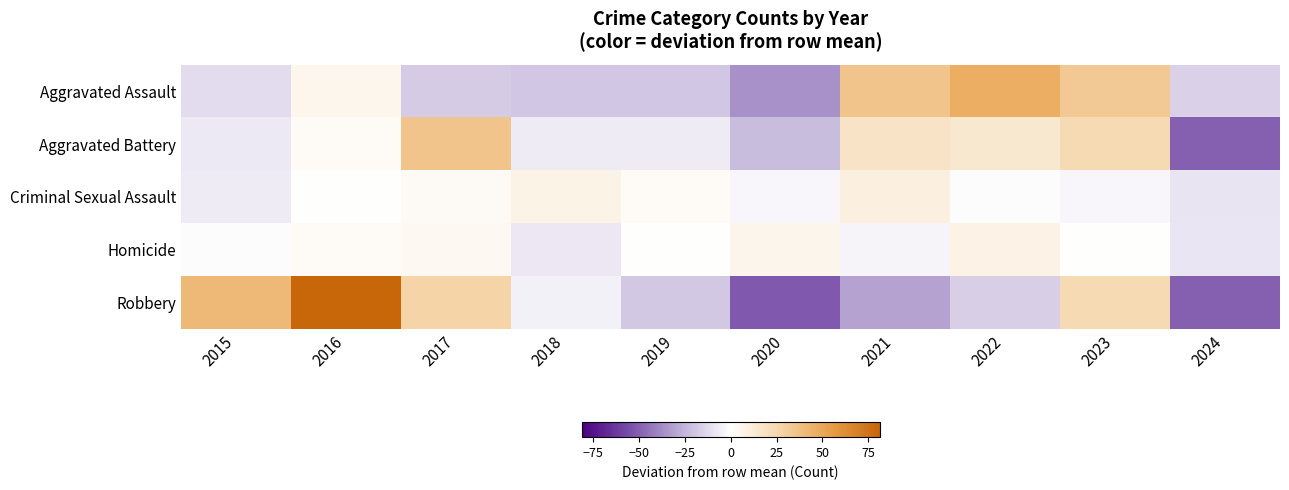

Reading left to right, what are all the values shown in this chart?

Aggravated Assault: 2015=-11.6	2016=5.4	2017=-17.6	2018=-19.6	2019=-19.6	2020=-35.6	2021=35.4	2022=46.4	2023=32.4	2024=-15.6
Aggravated Battery: 2015=-7.6	2016=2.4	2017=35.4	2018=-6.6	2019=-6.6	2020=-22.6	2021=17.4	2022=14.4	2023=23.4	2024=-49.6
Criminal Sexual Assault: 2015=-6.9	2016=0.1	2017=3.1	2018=7.1	2019=2.1	2020=-2.9	2021=10.1	2022=-0.9	2023=-2.9	2024=-8.9
Homicide: 2015=-0.8	2016=2.2	2017=4.2	2018=-7.8	2019=0.2	2020=6.2	2021=-3.8	2022=8.2	2023=0.2	2024=-8.8
Robbery: 2015=41.1	2016=81.1	2017=27.1	2018=-4.9	2019=-18.9	2020=-51.9	2021=-30.9	2022=-15.9	2023=23.1	2024=-49.9